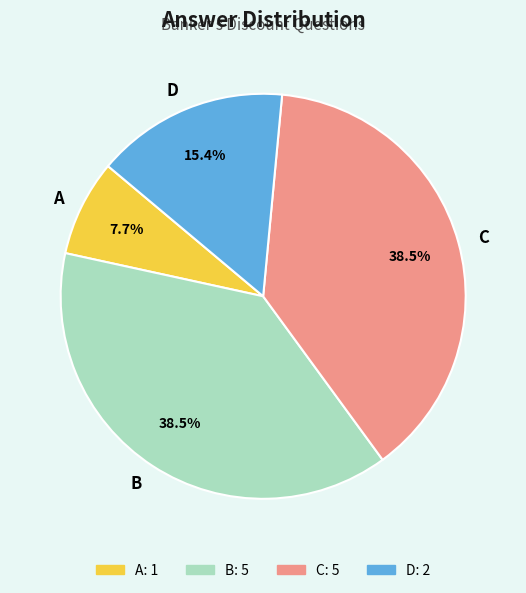

Which slice is the smallest?

A